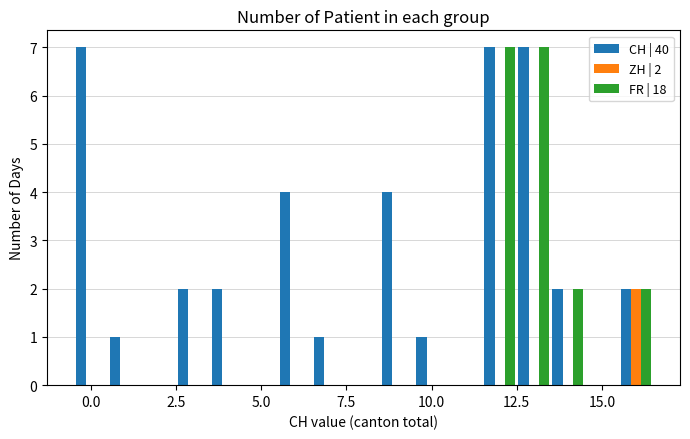

What is the maximum value shown in the chart?

7